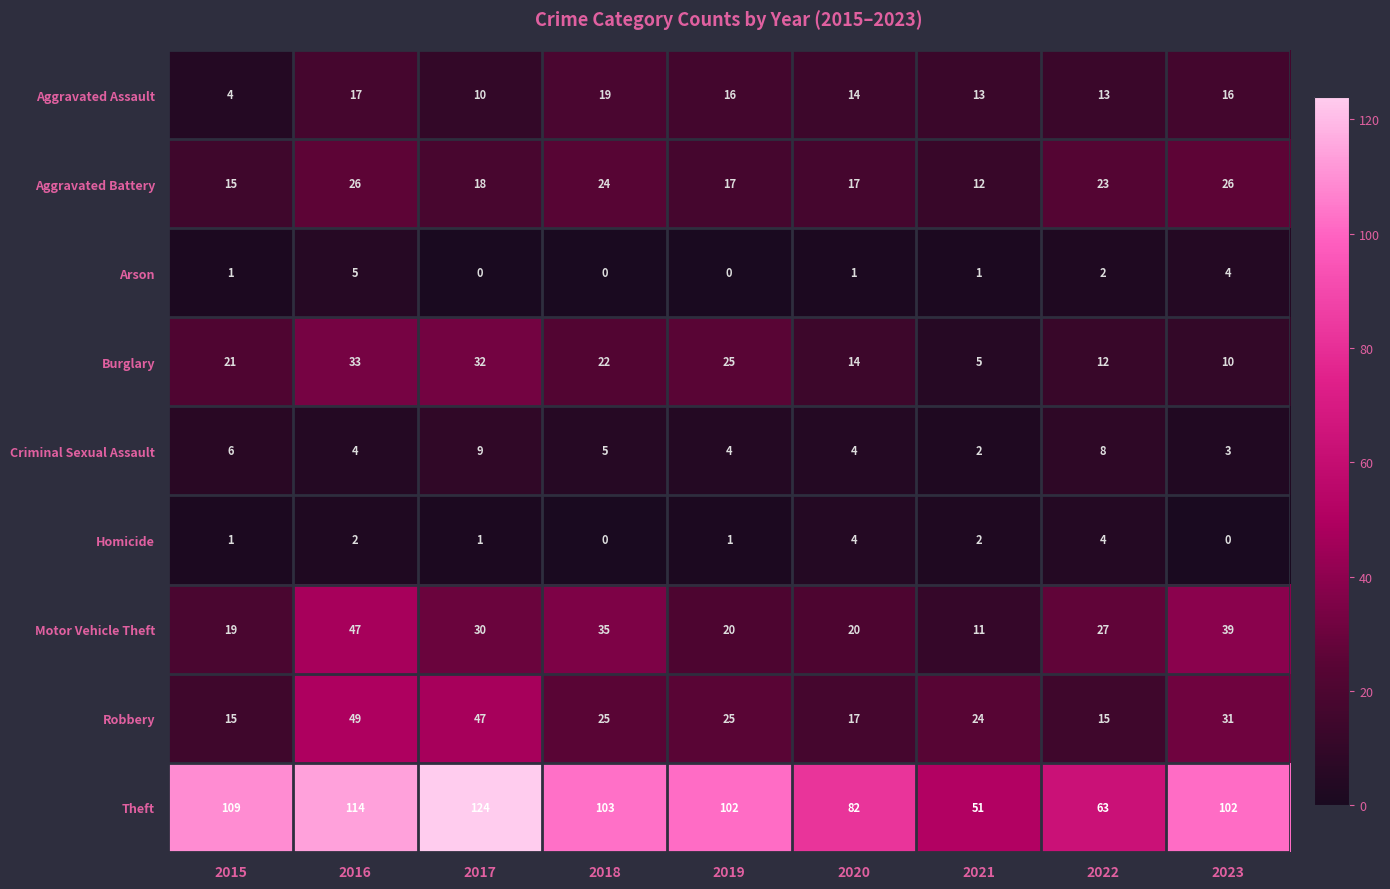

What is the difference between the maximum and minimum values in the Aggravated Assault series?

15